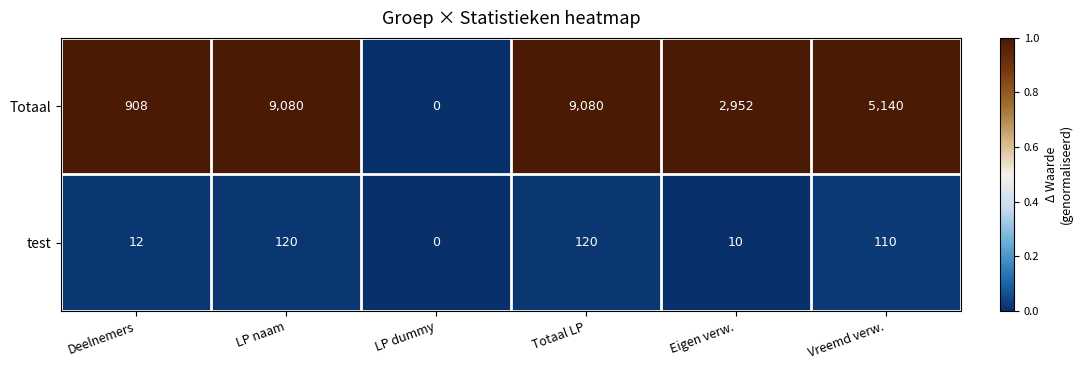

The value of test at LP naam is 120. True or false?

True